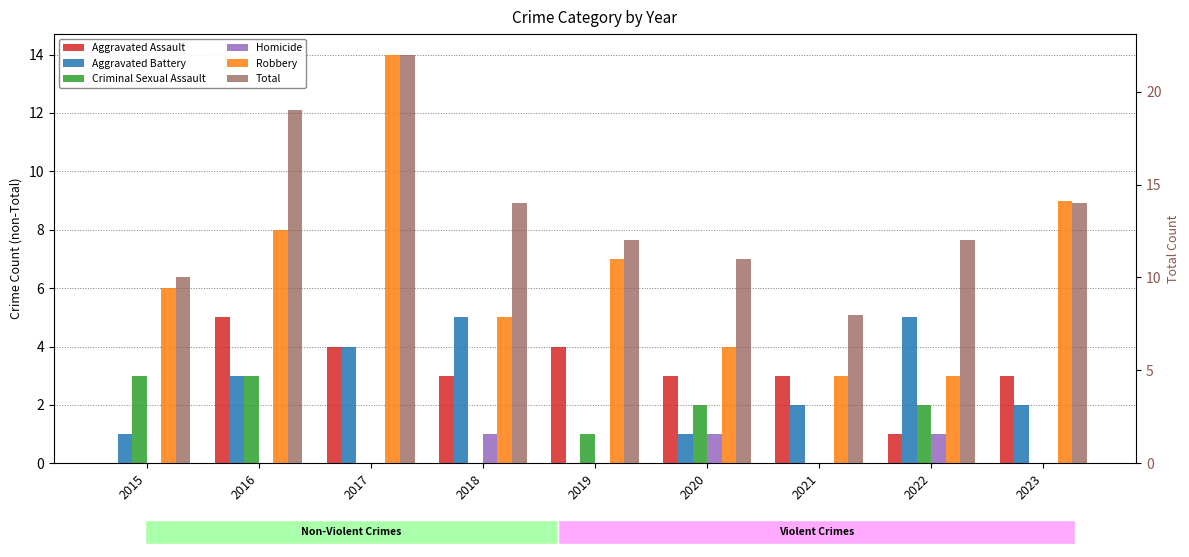

What is the approximate value of Homicide at 2020?

1